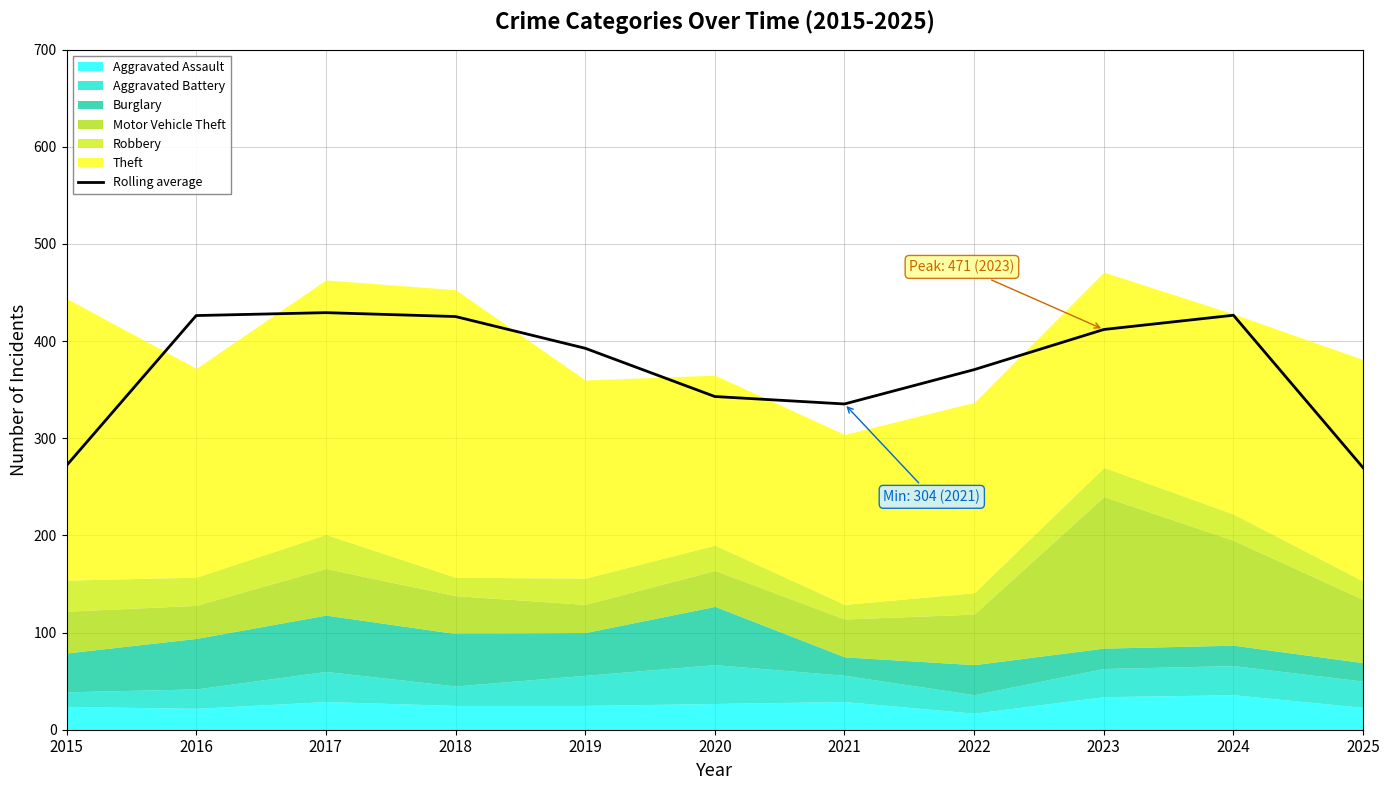

Is it true that the value at 2018 is 213.6?

False